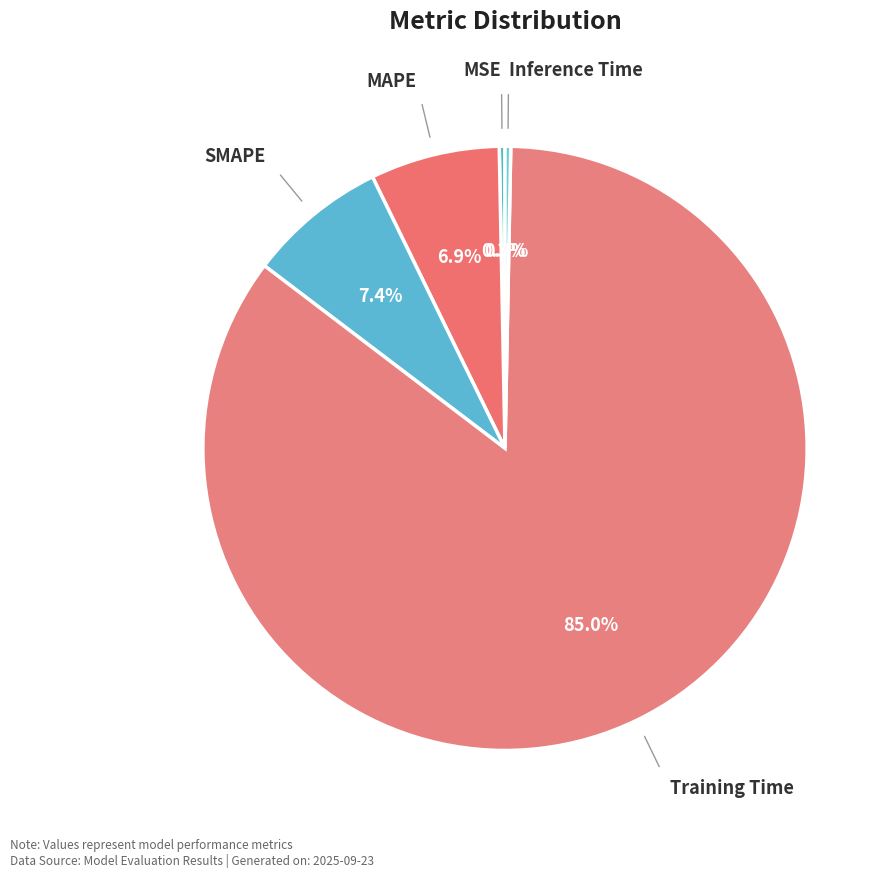

To the nearest percent, what is the difference between the largest and smallest slice percentages?

85%